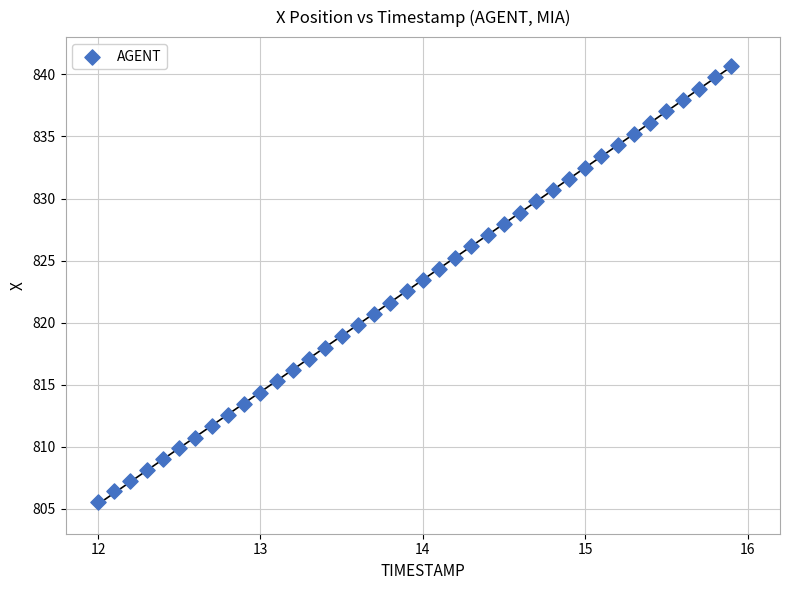

What is the range of X values (max minus min)?

3.9